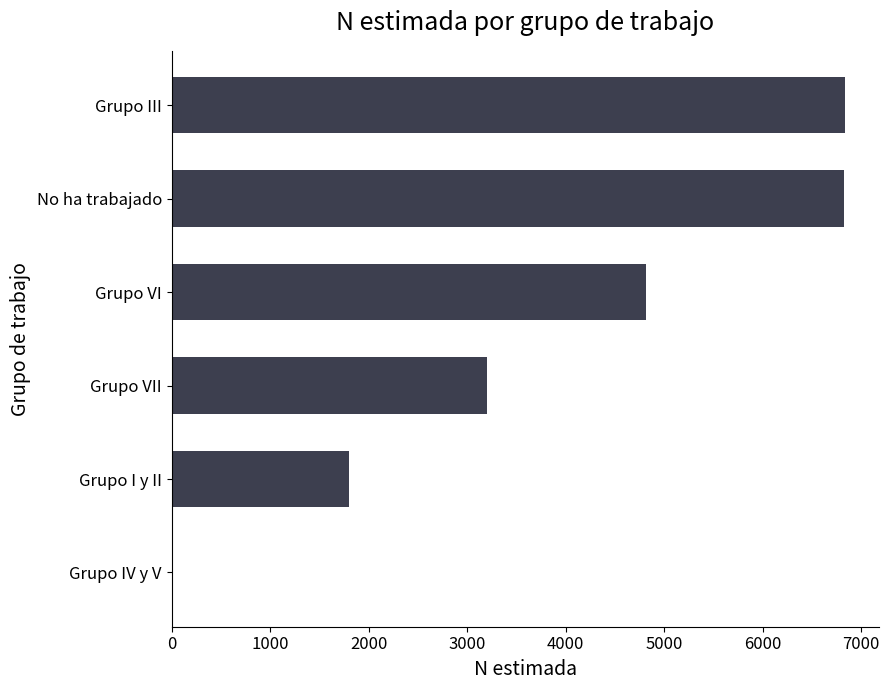

What is the ratio of the value at Grupo VI to the value at Grupo III?

0.7